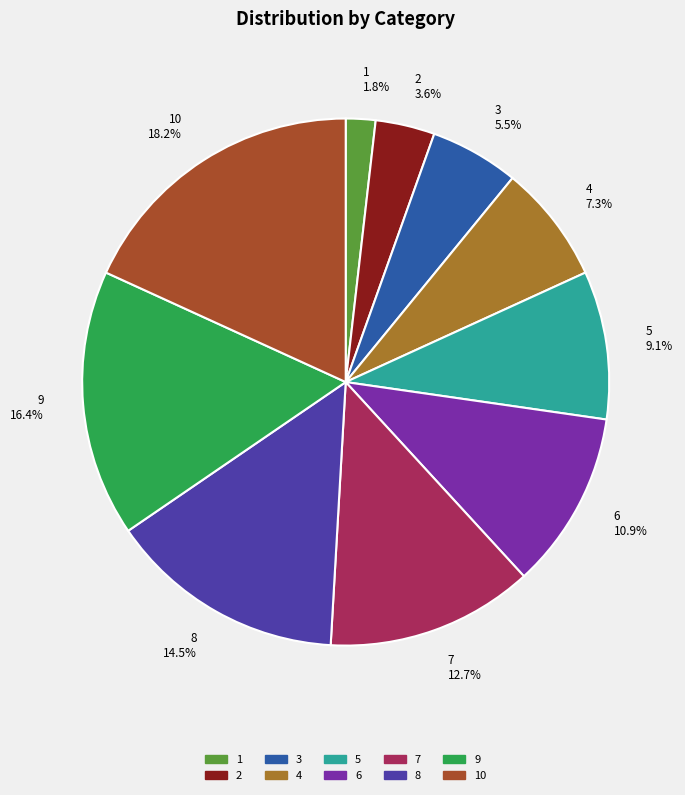

Is it true that 9 is 16% of the pie?

True